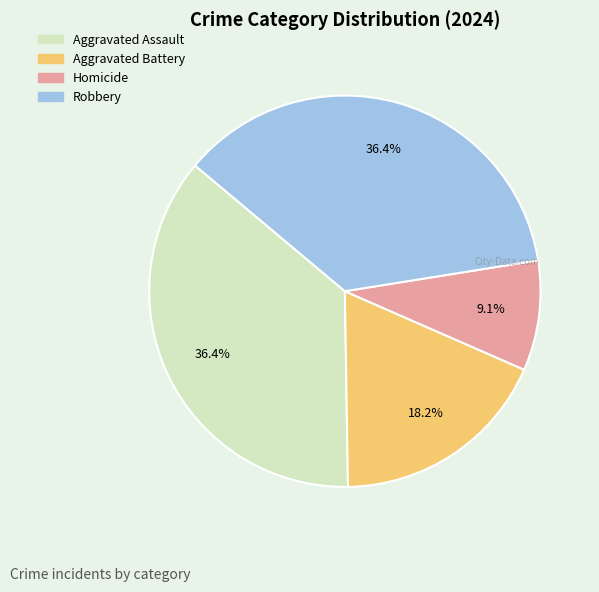

To the nearest percent, what is the average slice percentage?

25%